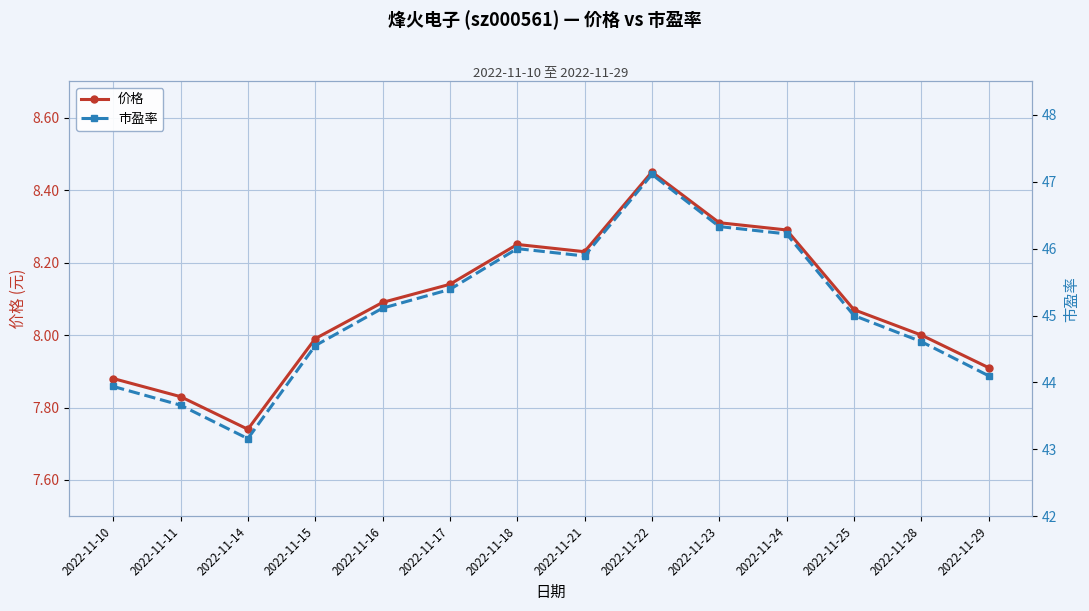

Is the value of 市盈率 at 2022-11-15 greater than the value of 价格 at 2022-11-21?

Yes